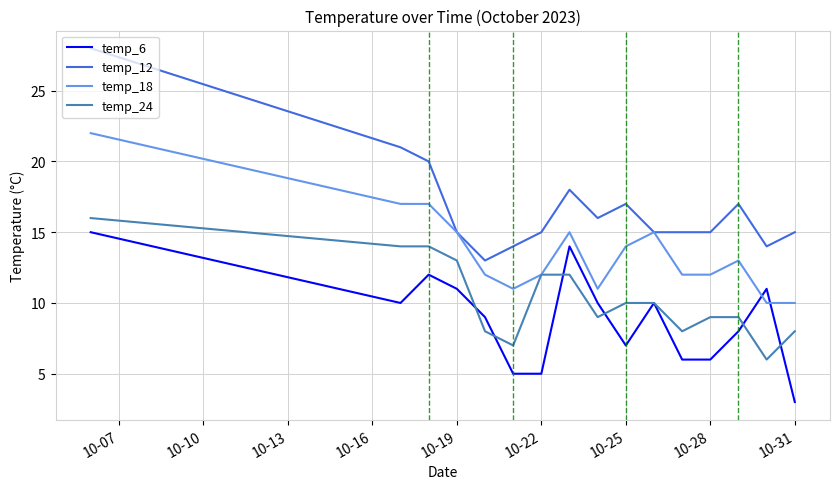

True or false: temp_24 and temp_12 intersect in this chart.

False